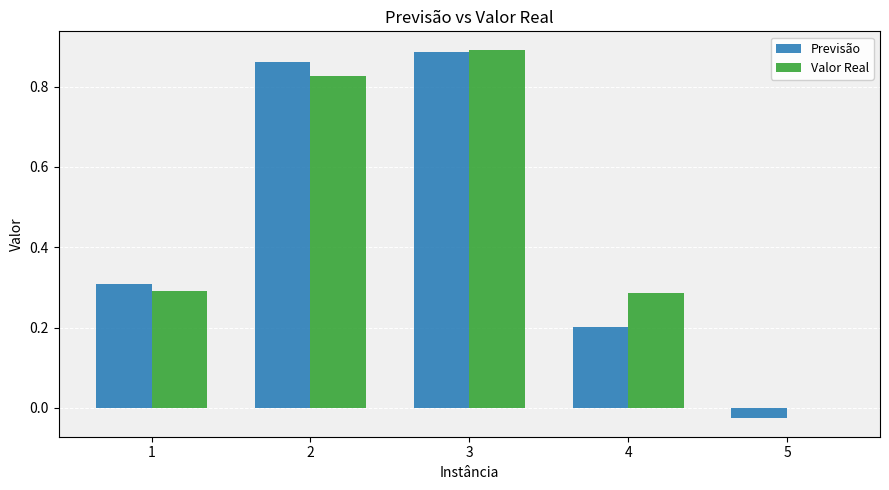

At which category is the sum across all series the highest?

3